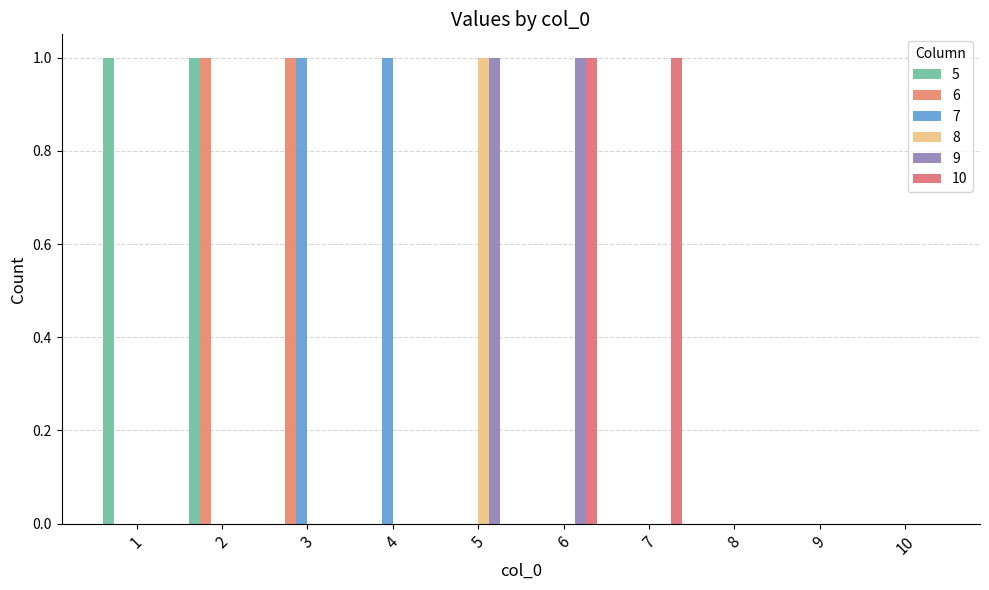

How many distinct data groups are displayed?

6